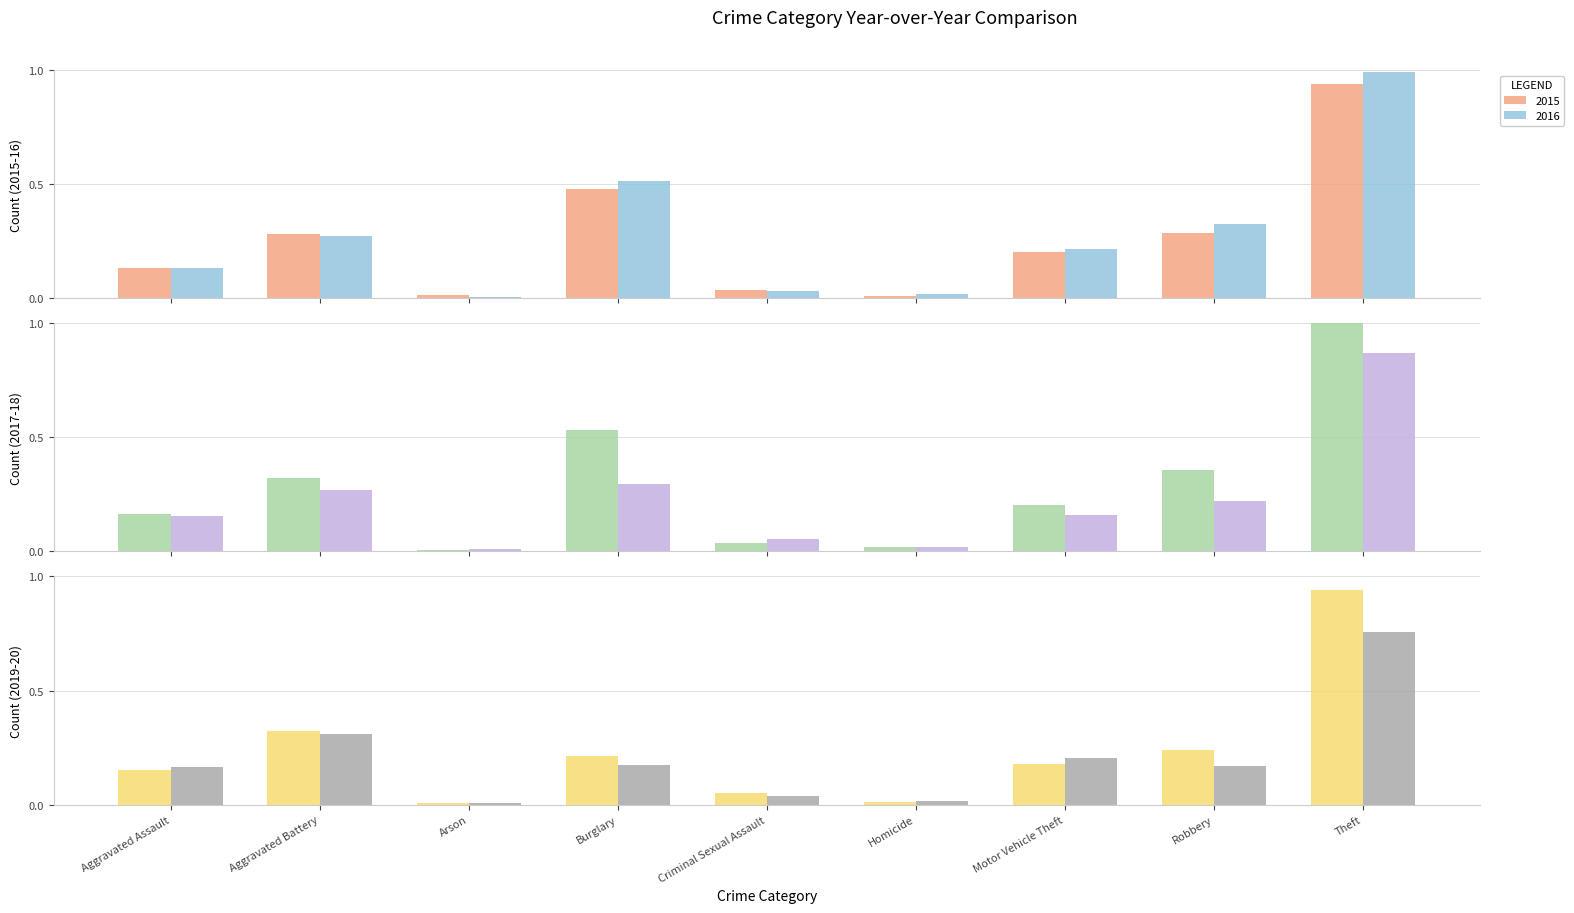

How many bars are there in total?

54